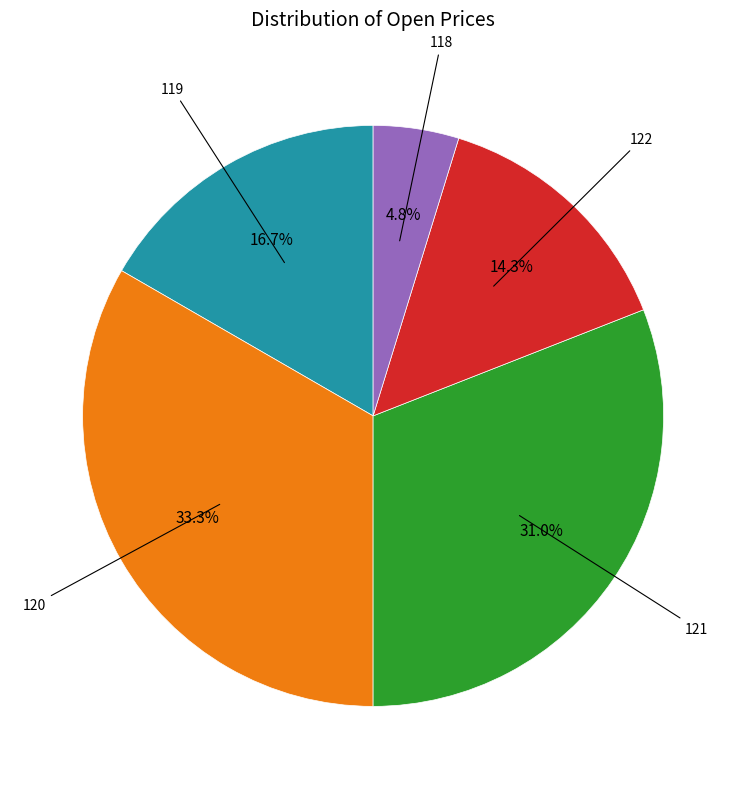

Approximately how many times larger is the value at 118 compared to 119?

0.3